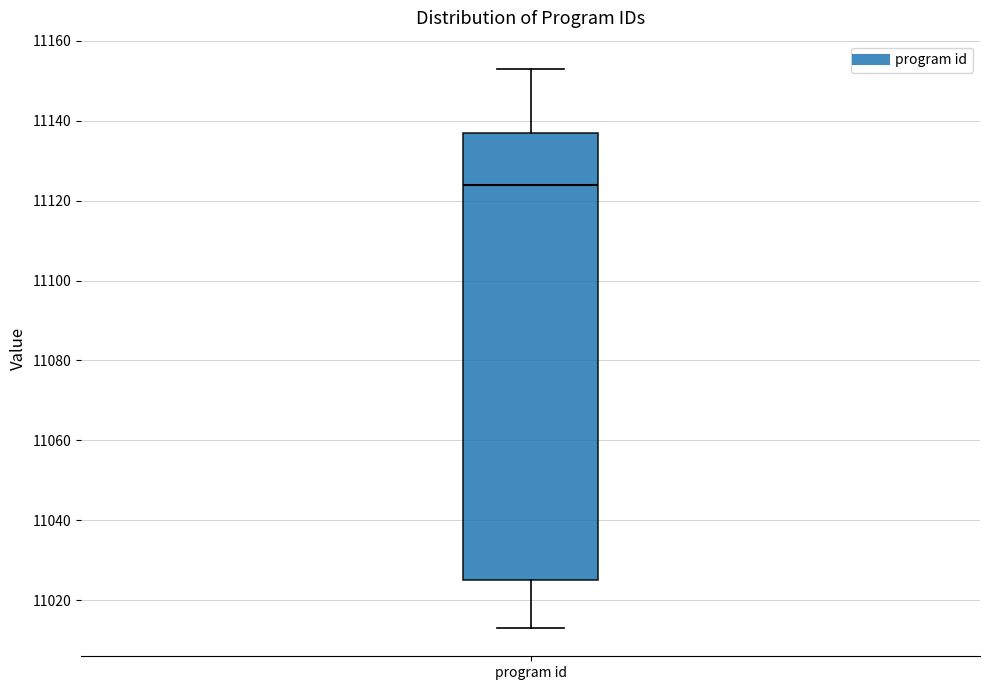

Transcribe this box plot: give where the median line is, the range the box spans, and where the two whiskers end, as read against the y-axis. The values are not printed on the chart, so give them approximately, as read against the axis.

median 11124, box 11026 to 11138, whiskers 11014 to 11154